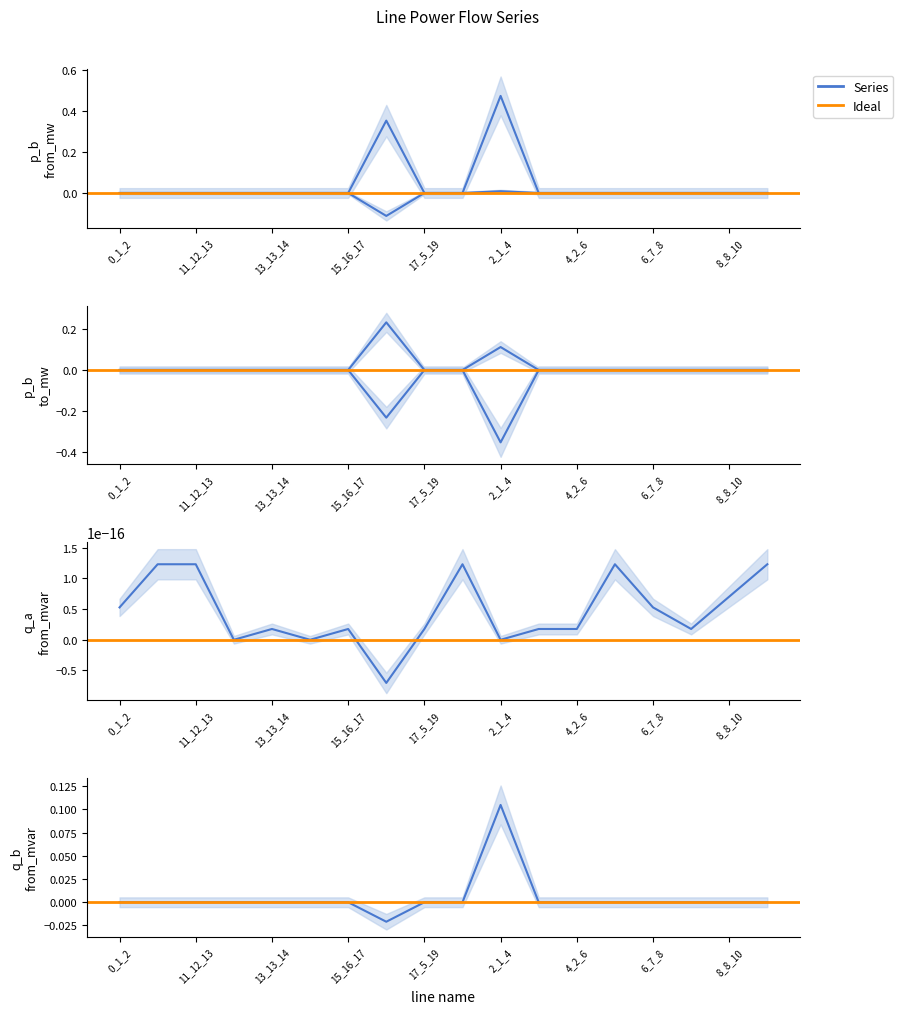

What is the difference between the maximum and second lowest values in the pf_q_b_from_mvar series?

0.1